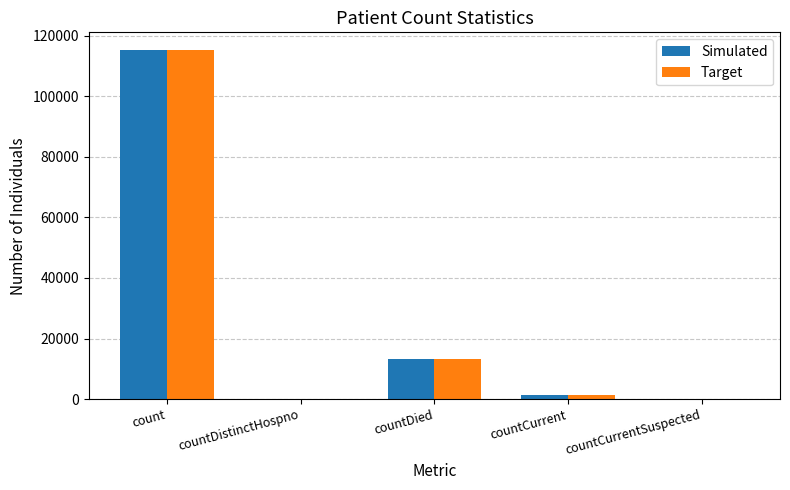

Is it true that Simulated equals 0 at countDistinctHospno?

True